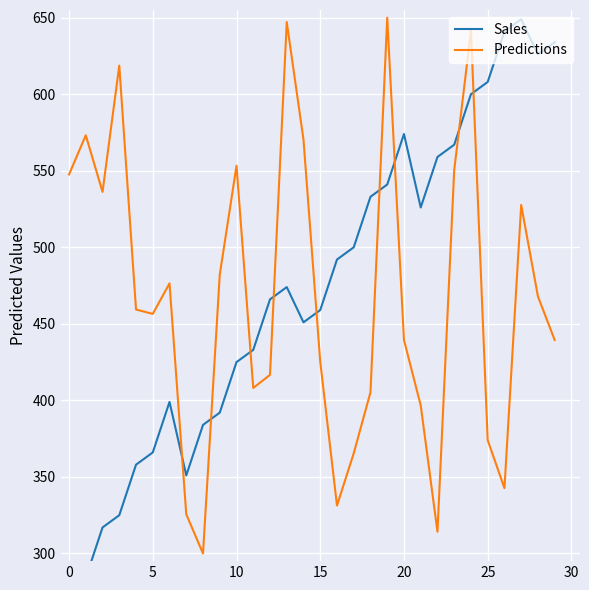

How many values in the Sales series exceed 474?

14